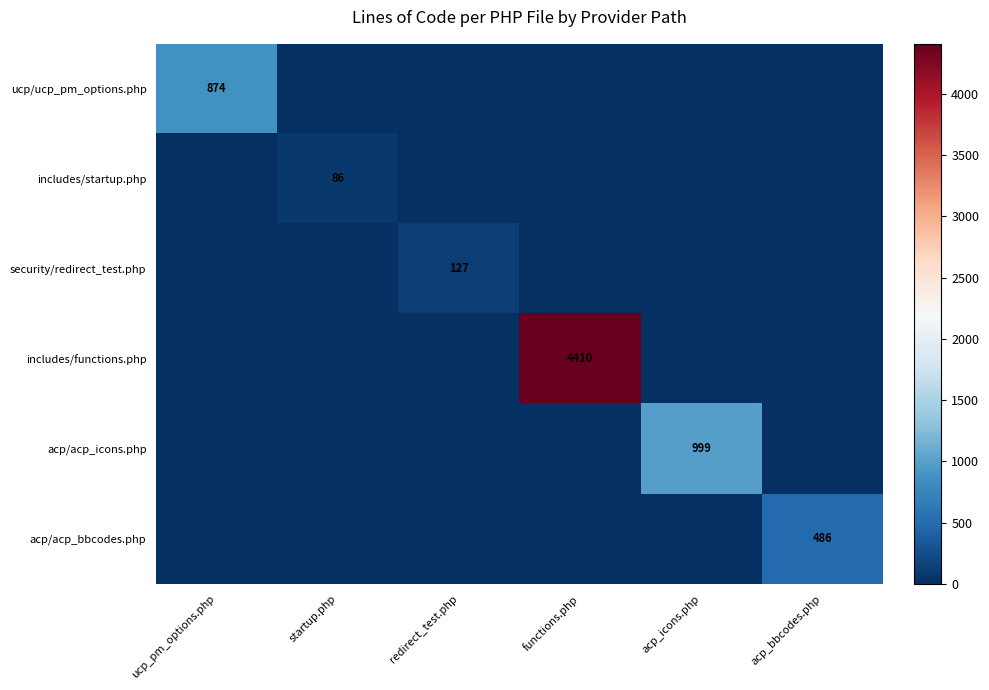

Is it true that includes/startup.php equals 58 at startup.php?

False